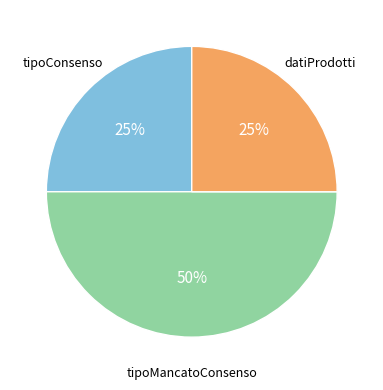

Does datiProdotti represent more than half of the total?

No